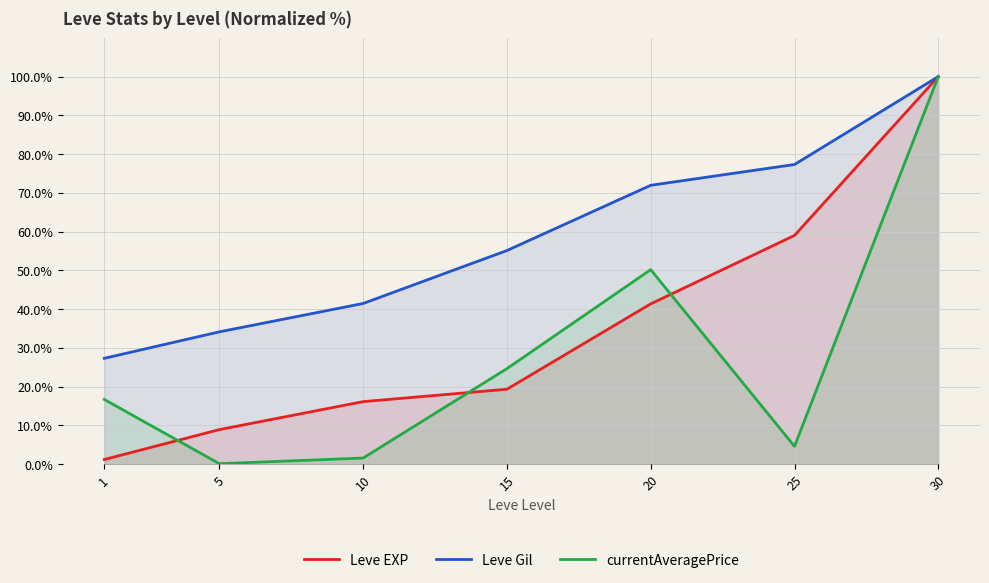

How many data points in Leve Gil are less than 55?

3